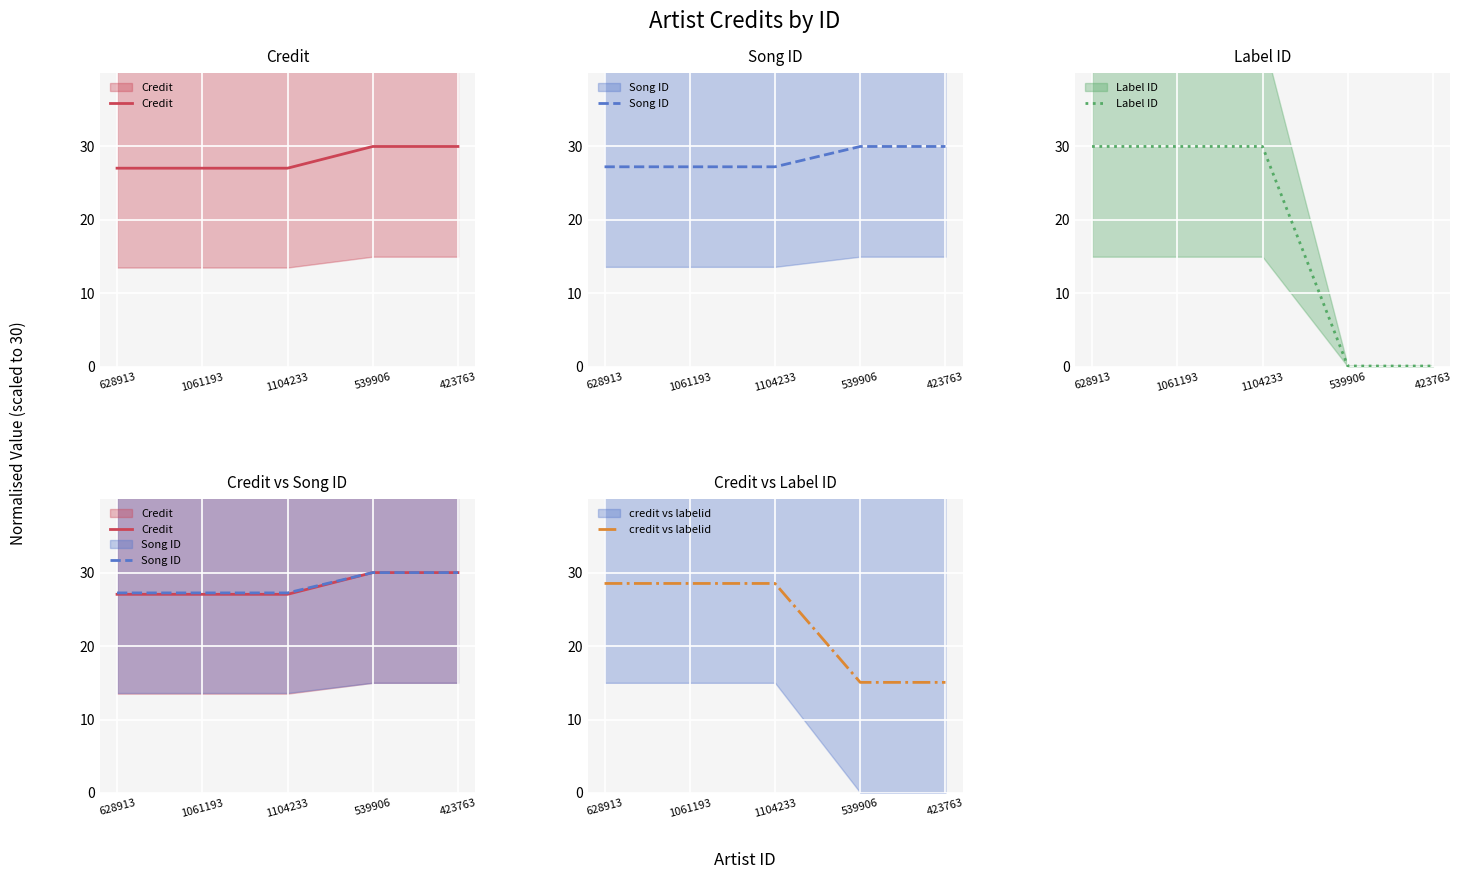

Which series has the widest spread of values?

Label ID